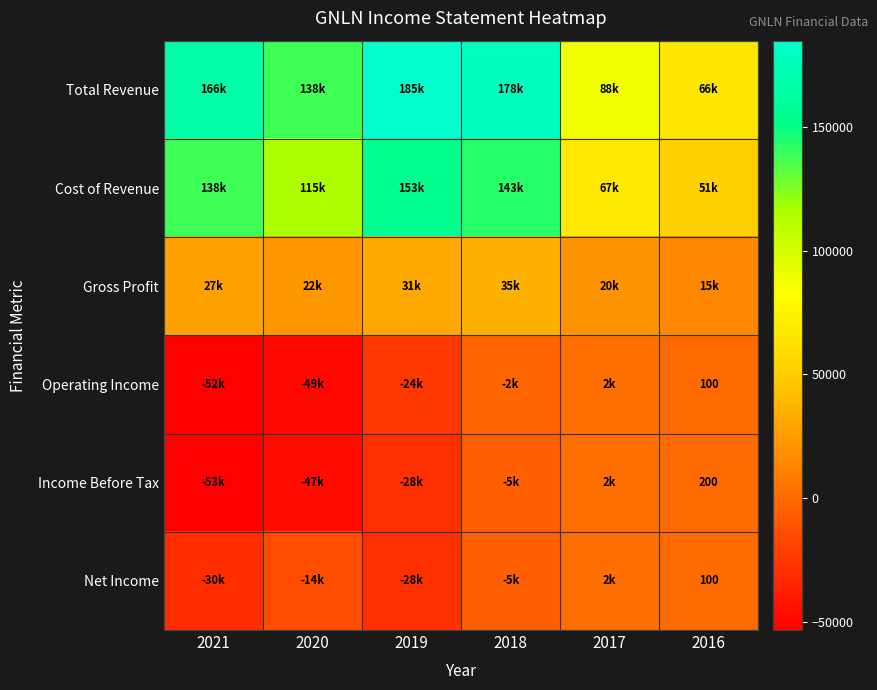

What is the total value across all series at 2017?

184100